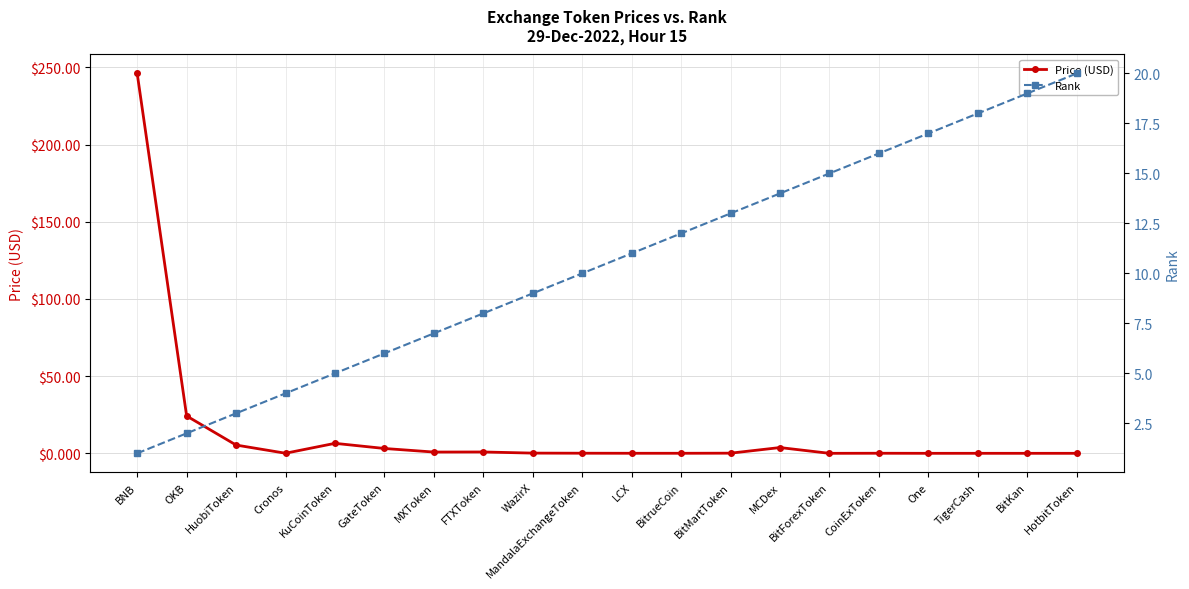

At which category is the sum across all series the highest?

BNB